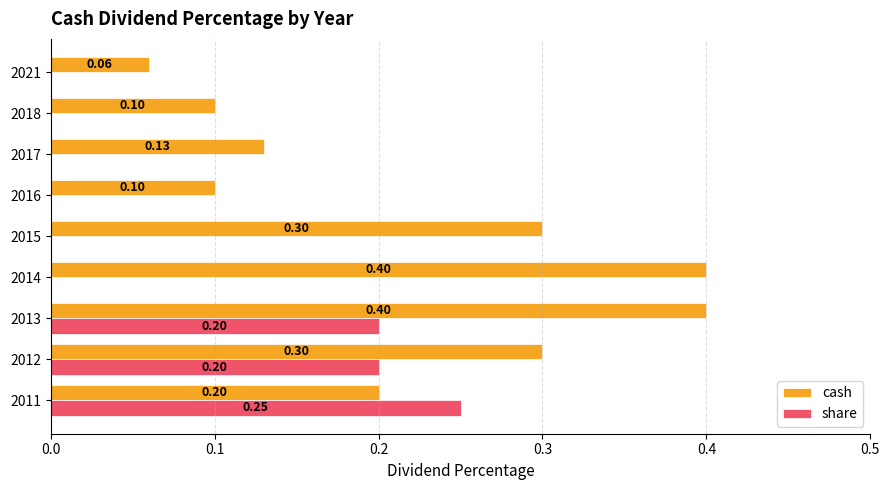

What is the sum of all cash values?

2.0